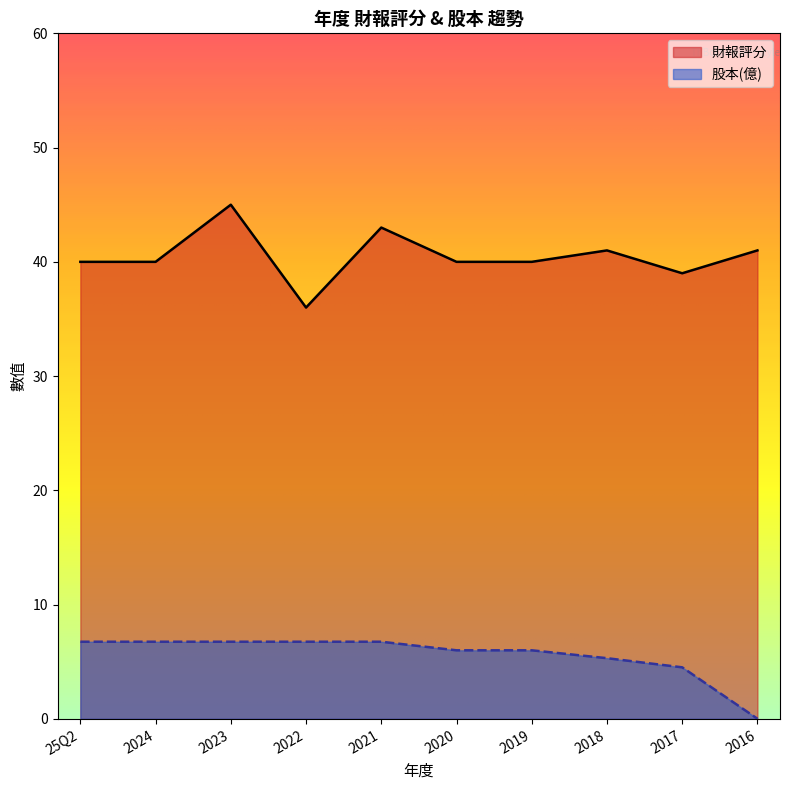

How many data points in 財報評分 are less than 40?

2